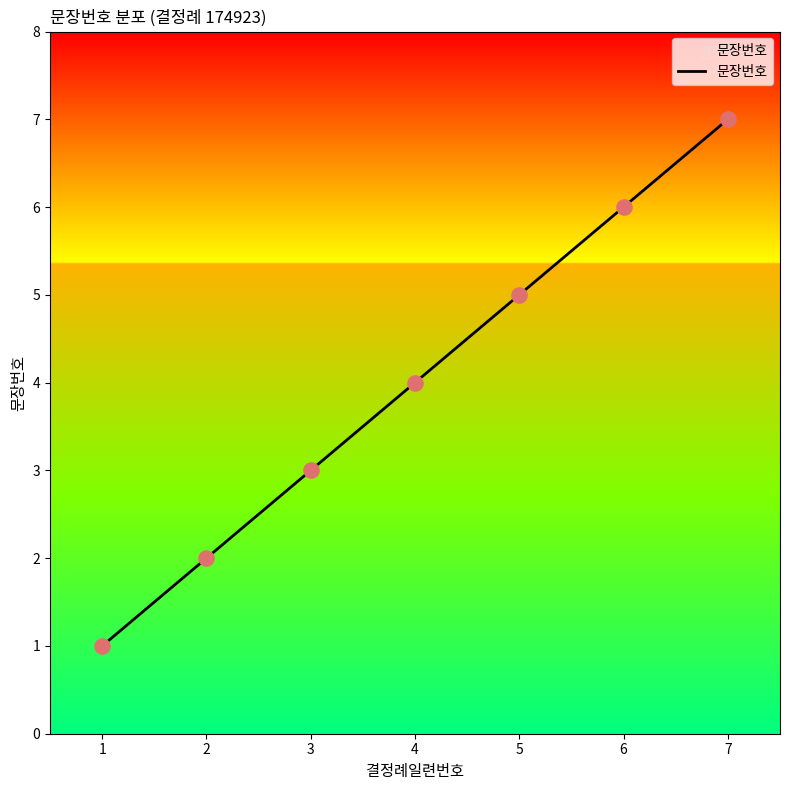

What is the change in value from 1 to 6?

+5